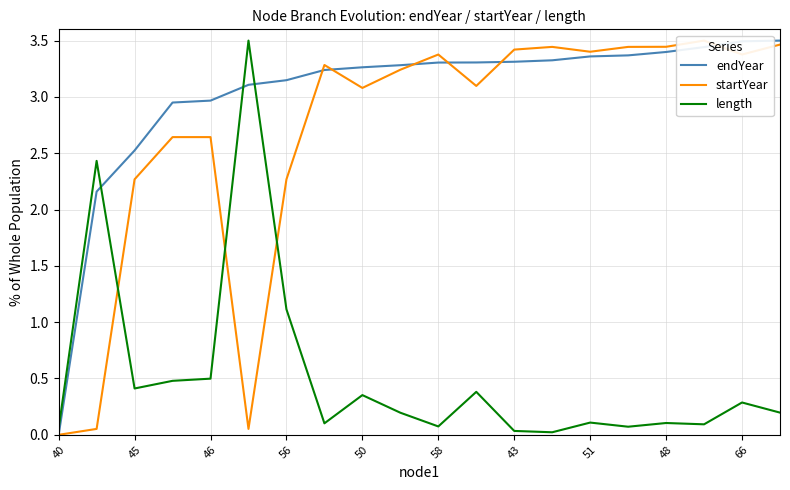

What position from the left is 40?

1